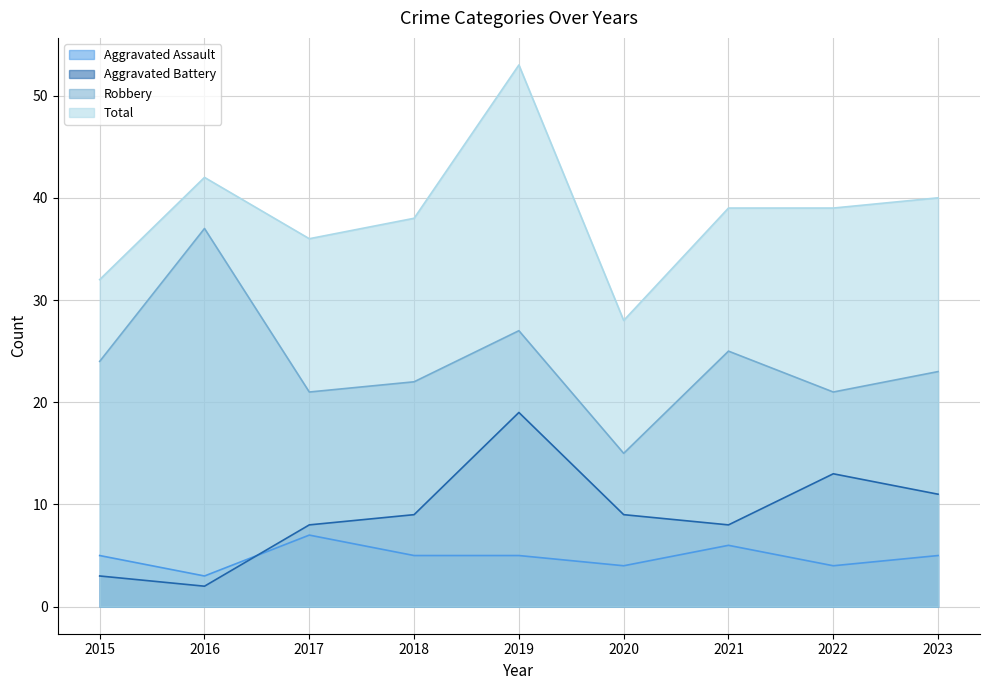

True or false: Aggravated Assault has a value of 6 at 2020.

False